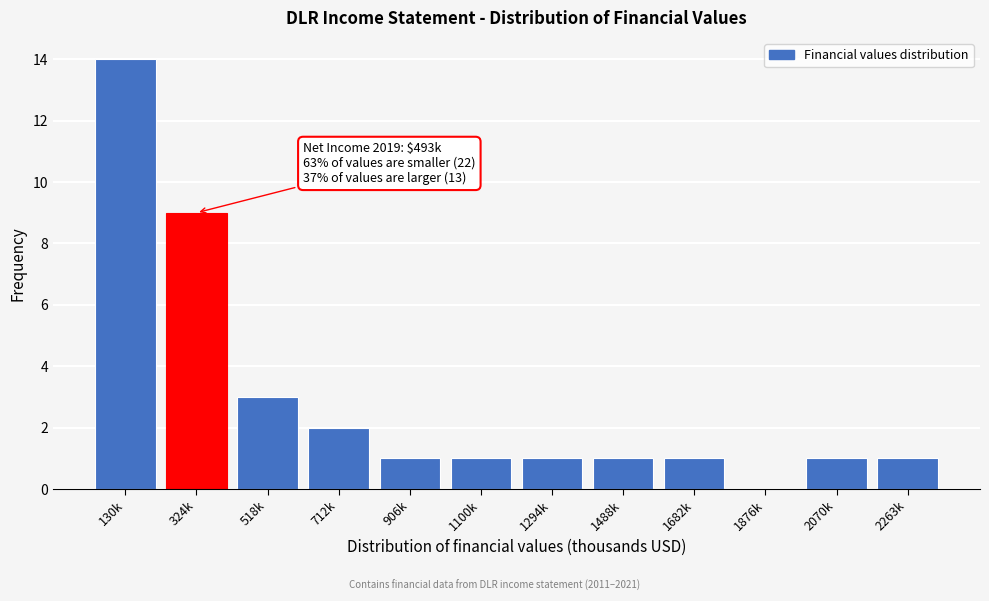

Reading left to right, transcribe all the data shown in this chart.

130k=14	324k=9	518k=3	712k=2	906k=1	1100k=1	1294k=1	1488k=1	1682k=1	1876k=0	2070k=1	2263k=1